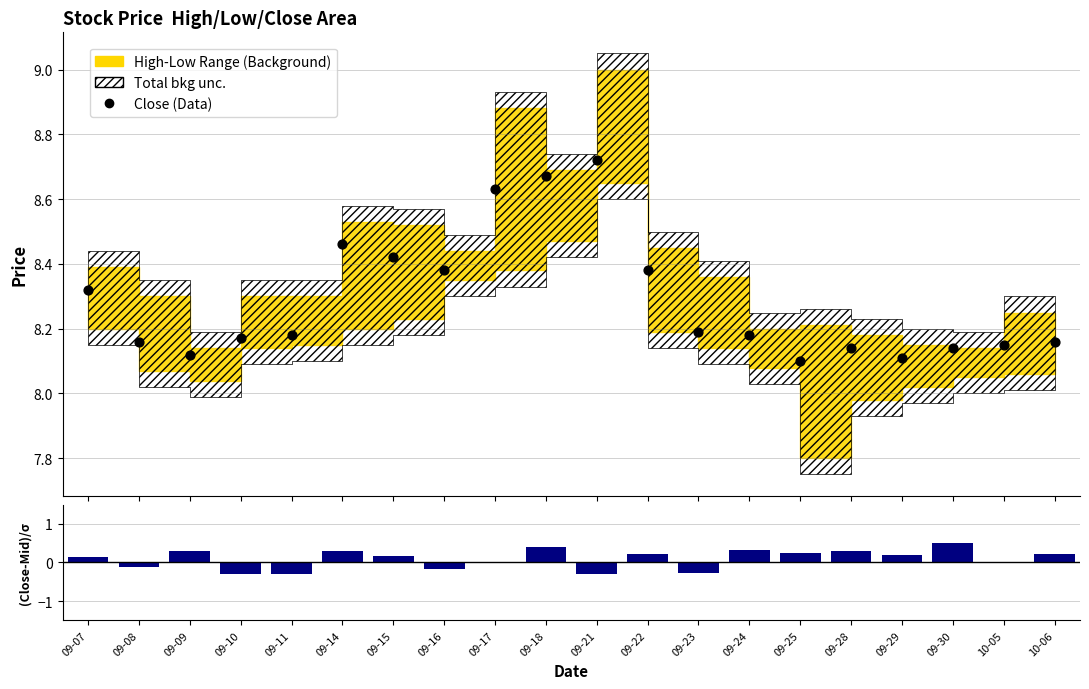

Which series contains the lowest Y value?

(Close-Mid)/Spread